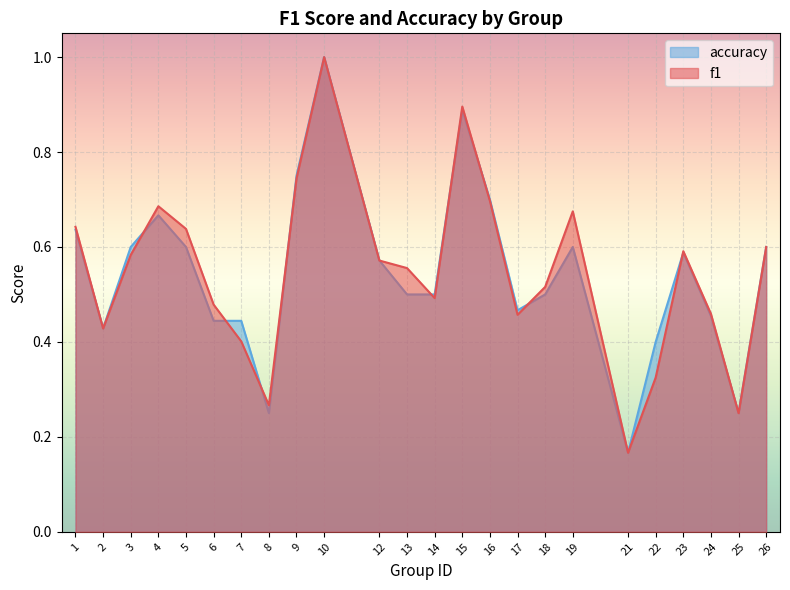

How many lines are shown in the chart?

2